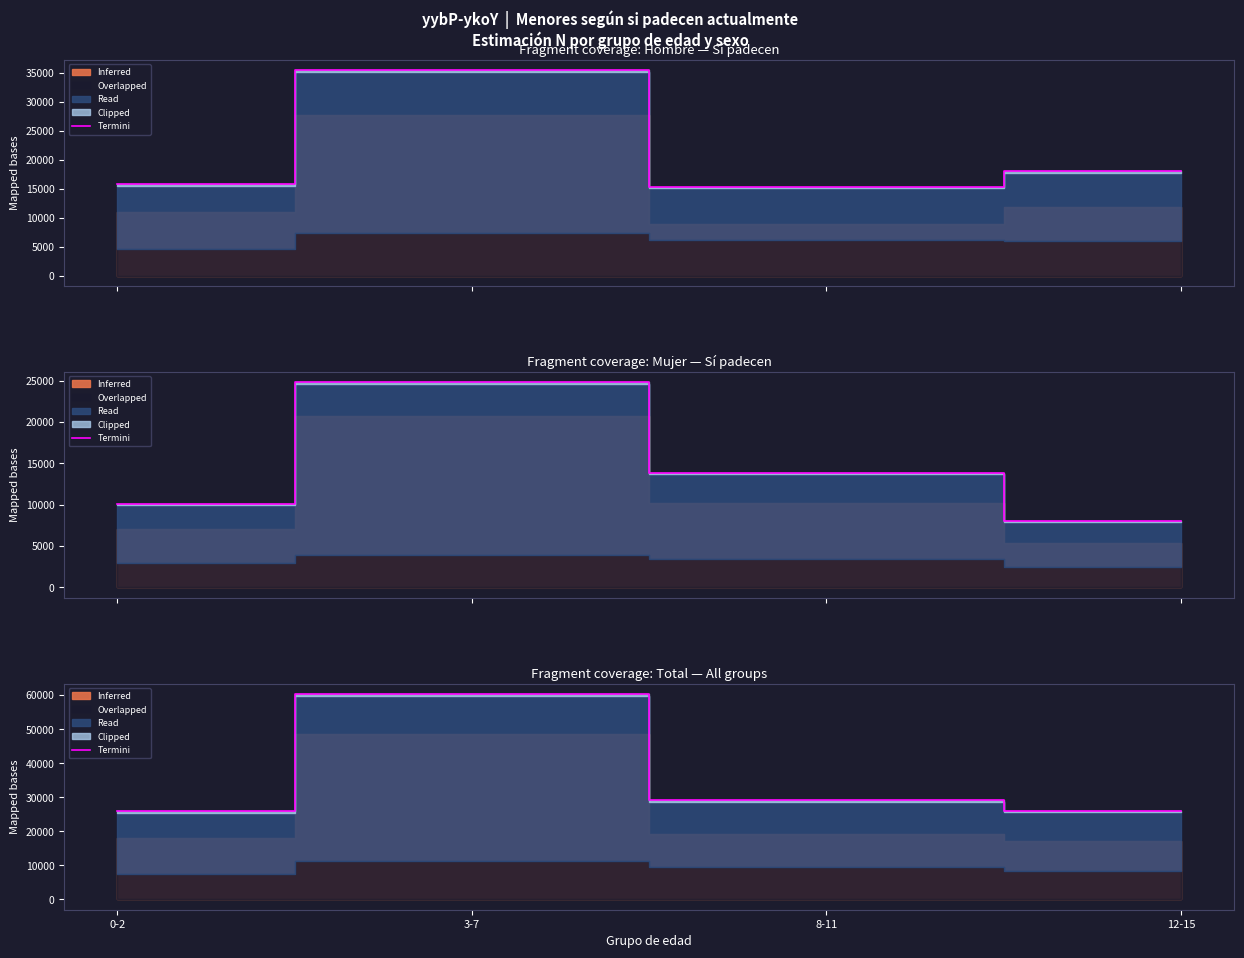

What is the label of the 3rd point from the left?

8-11